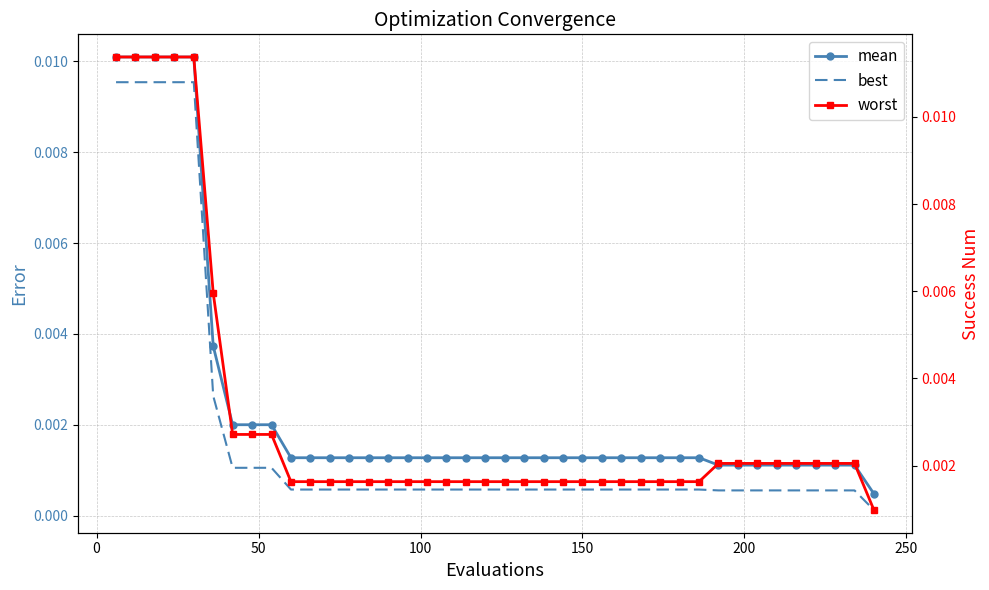

True or false: best has more than 1 interior local peaks.

False